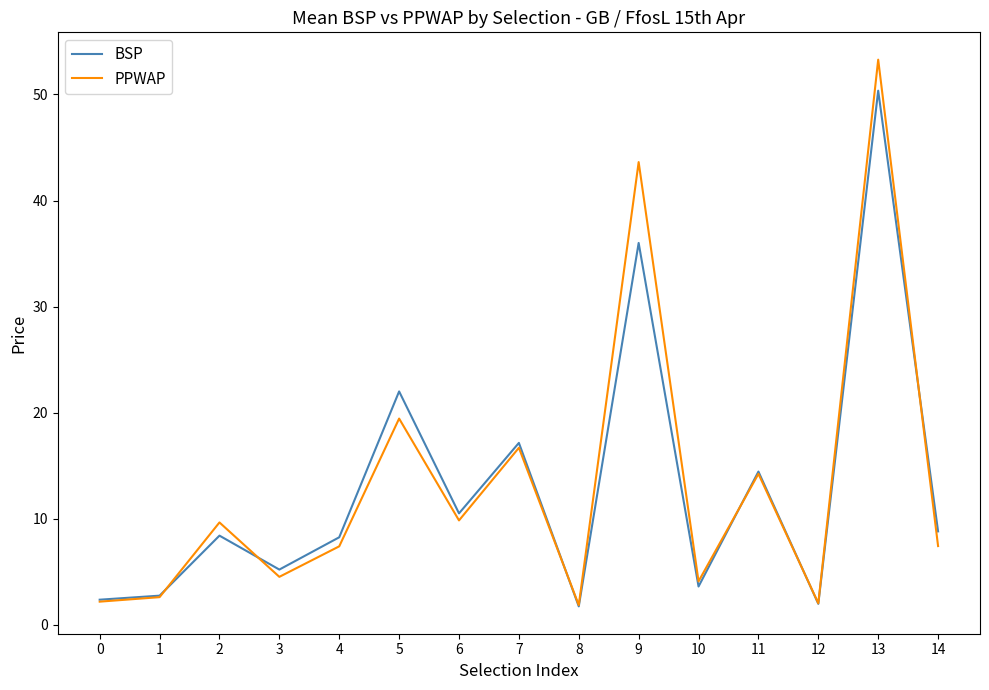

The value of BSP at 14 is 13.6. True or false?

False